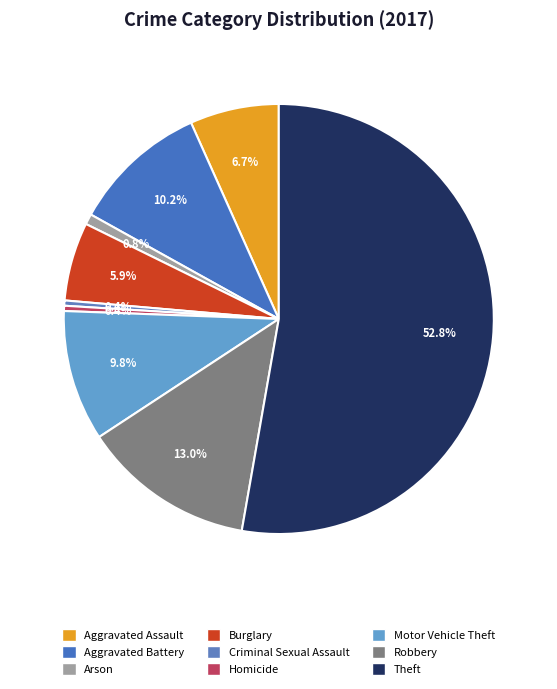

Is it true that Burglary is 1% of the pie?

False